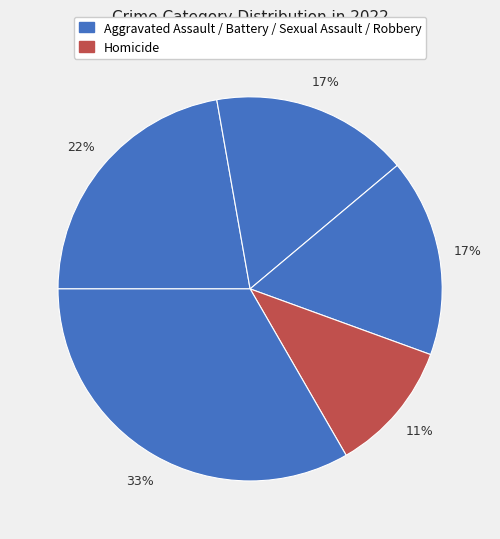

How many slices are in this pie chart?

5